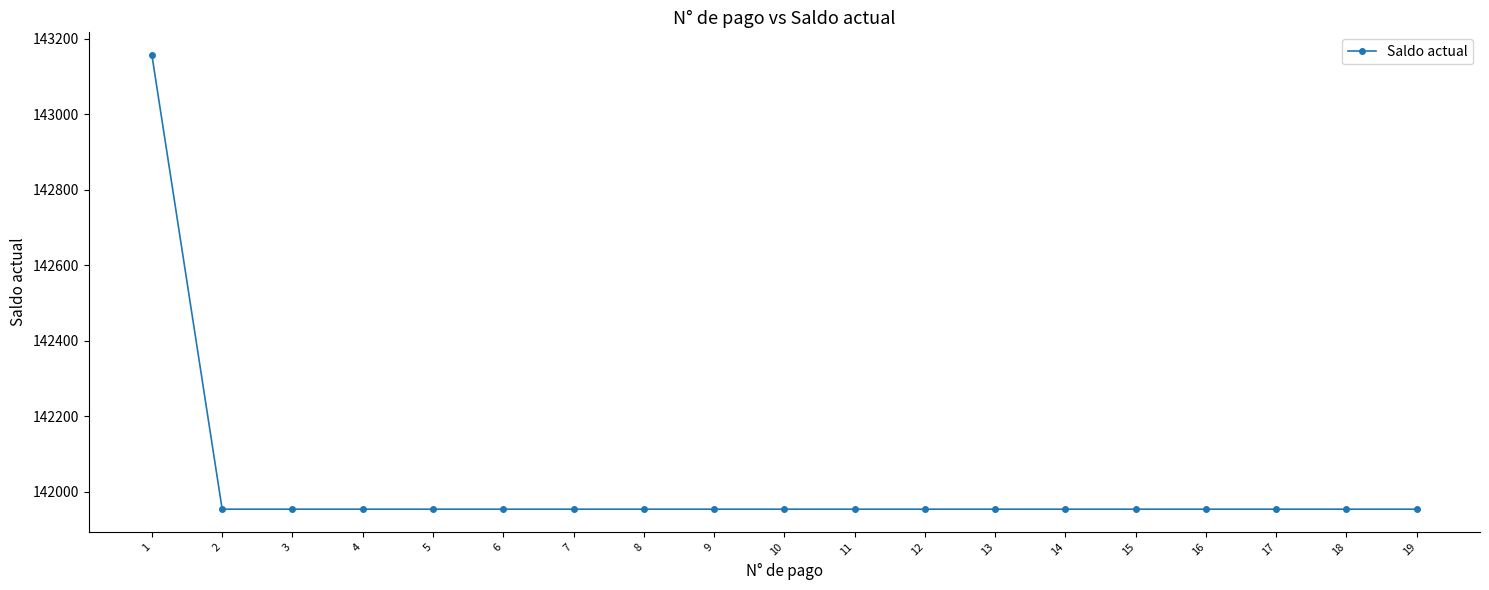

Which label corresponds to the largest value in the chart?

1